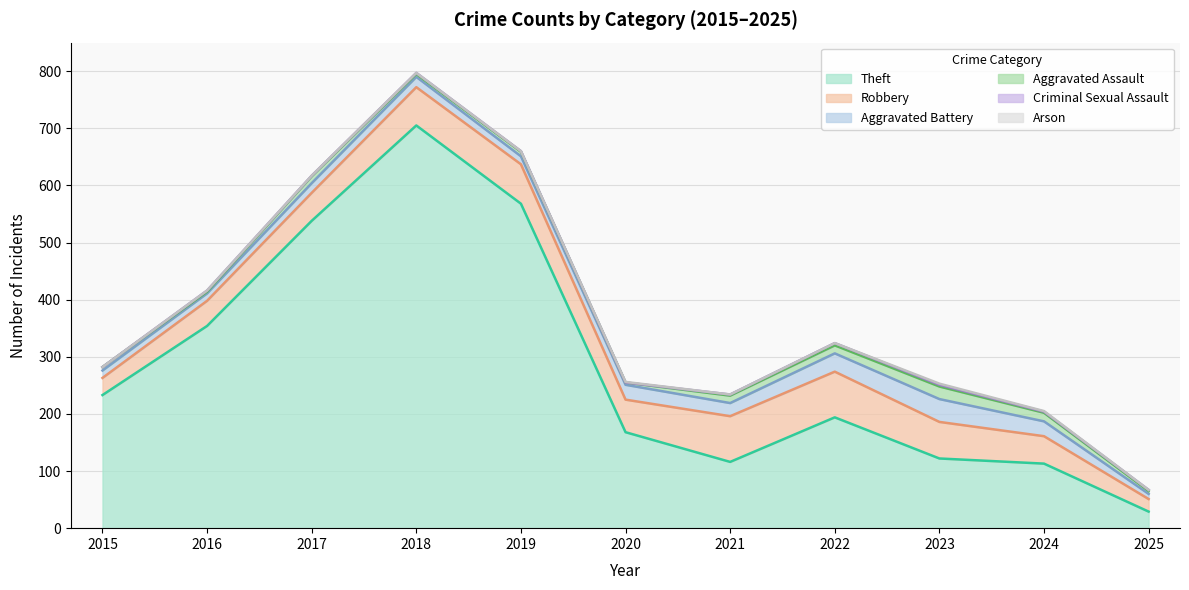

What is the difference between the Criminal Sexual Assault values at 2019 and 2020?

1